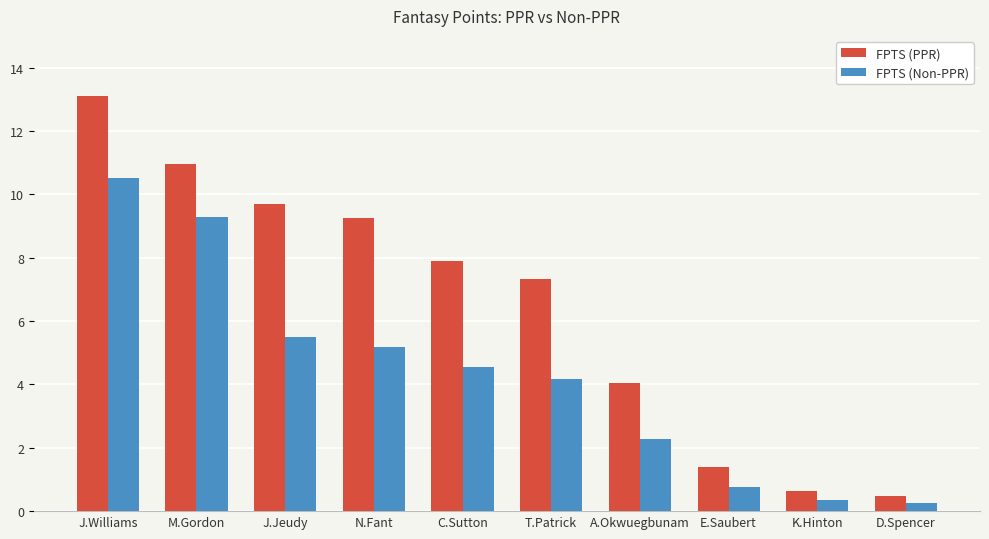

What is the lowest value of the FPTS (PPR) series?

0.5